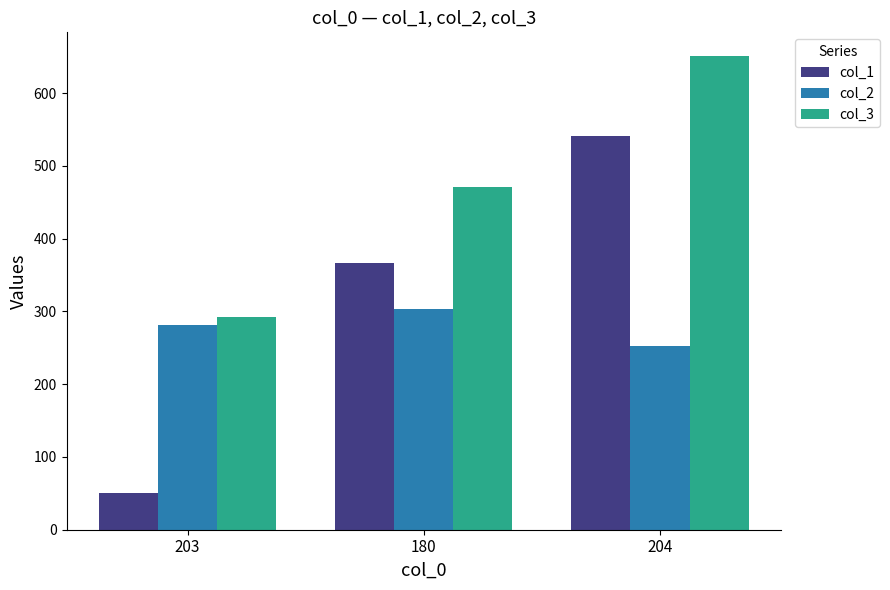

Where is col_3 nearest to the value 472?

180